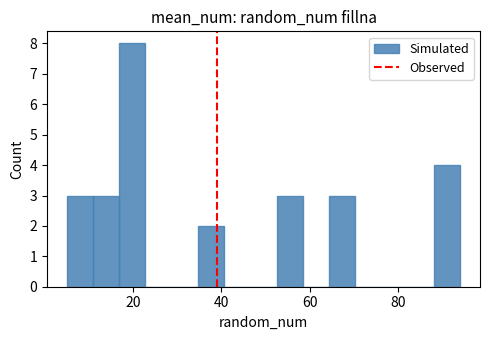

Read against the x-axis, roughly where is the centre of the tallest bar?

20